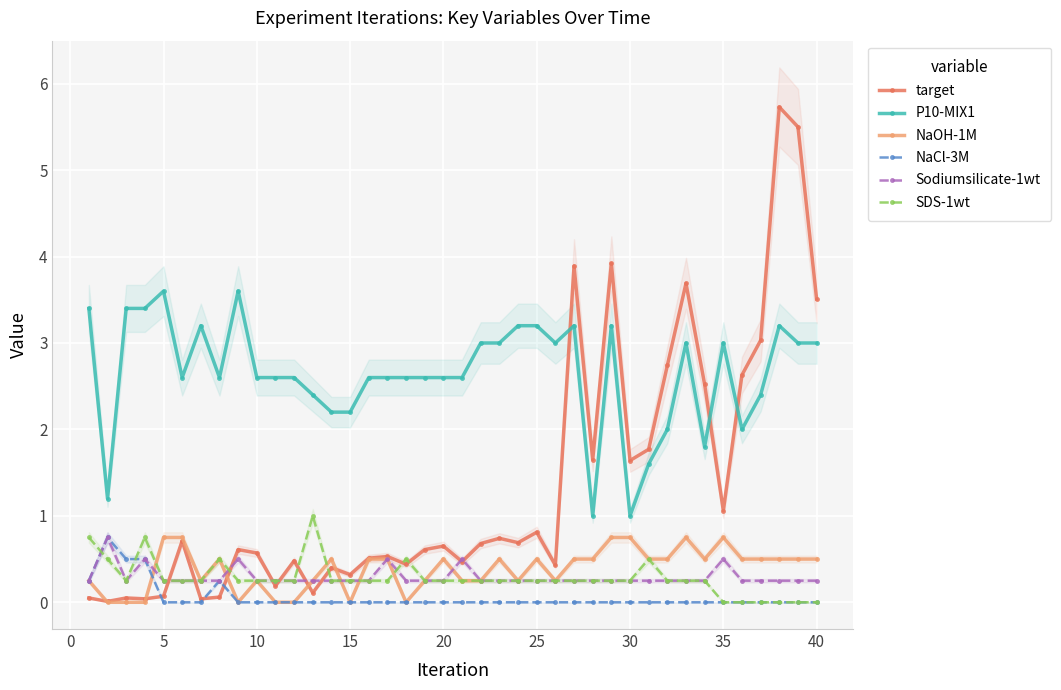

True or false: P10-MIX1 and SDS-1wt cross at least once.

False